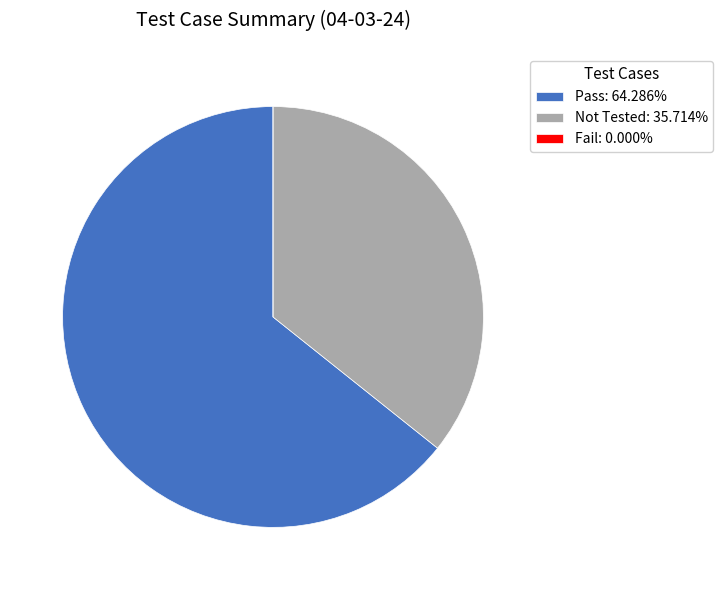

Which slice is the largest?

Pass